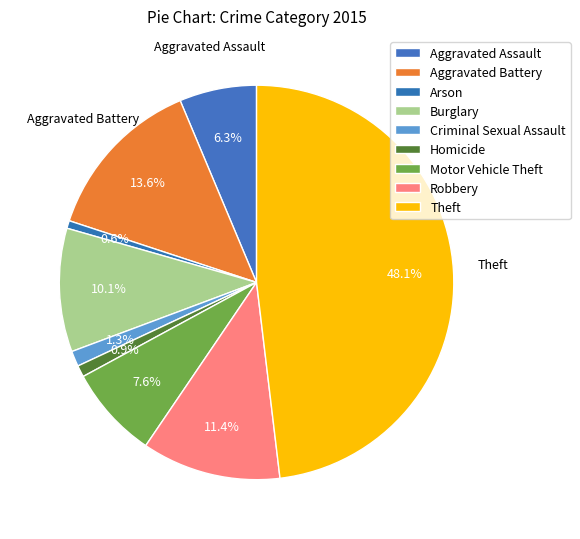

To the nearest percent, what is the average slice percentage?

11%